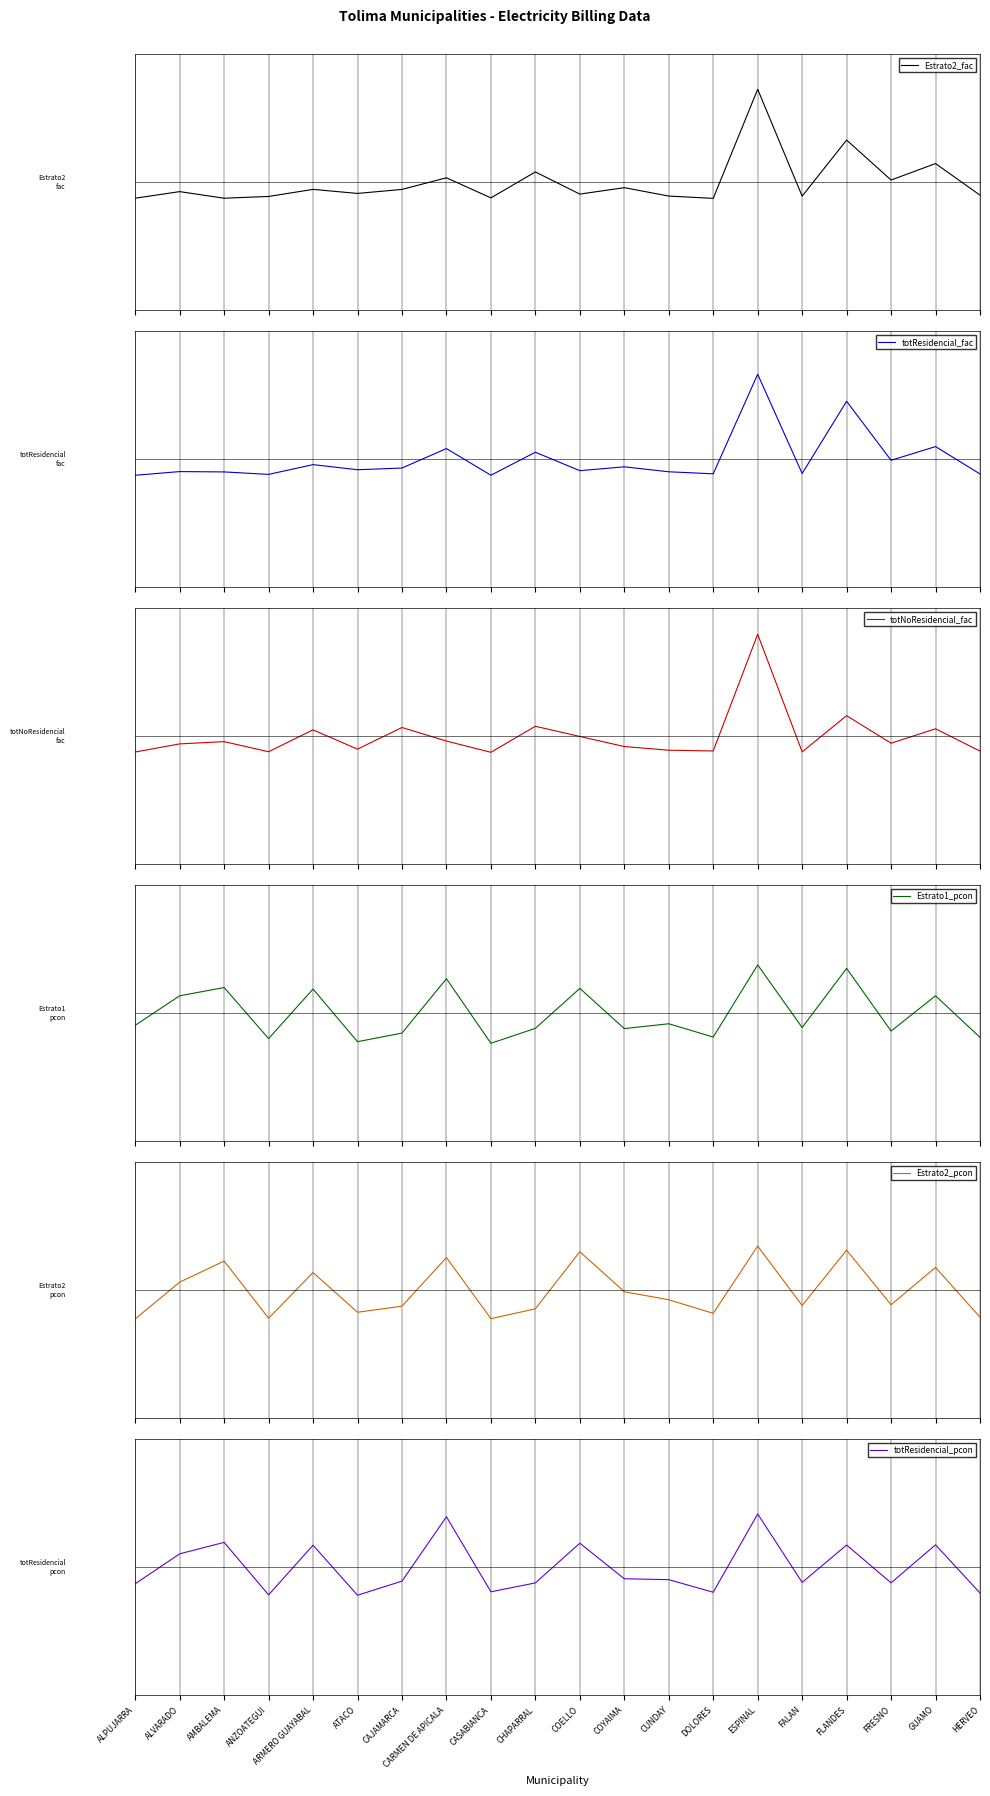

True or false: Estrato1_pcon and totResidencial_pcon cross at least once.

True